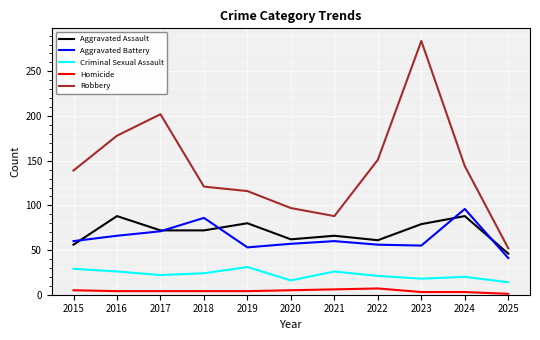

Which series has the widest spread of values?

Robbery